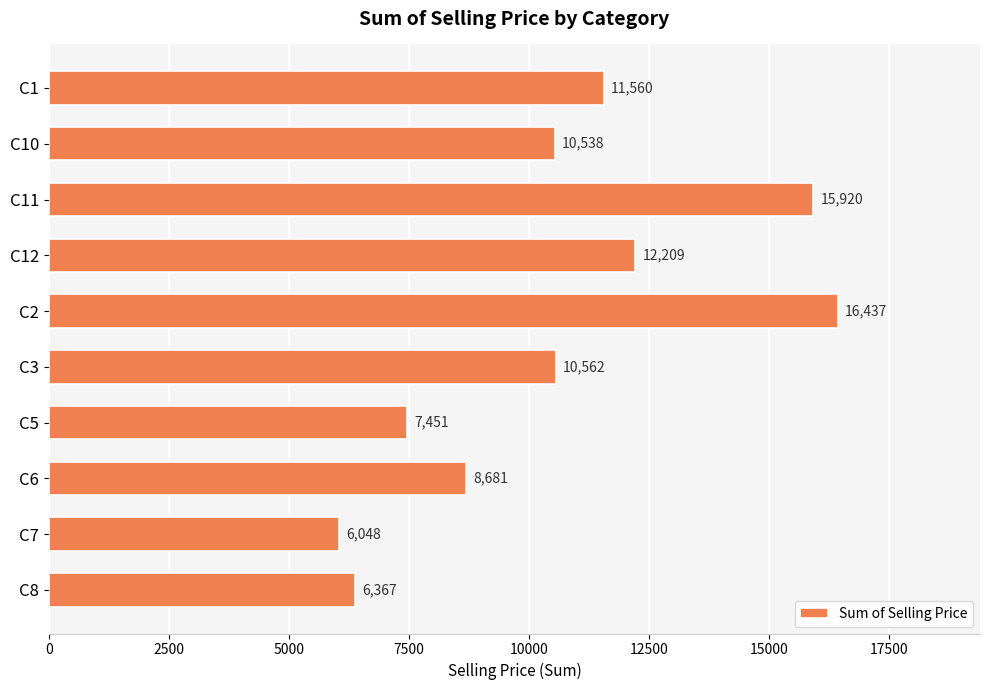

List the labels in order of value, largest first.

C2, C11, C12, C1, C3, C10, C6, C5, C8, C7